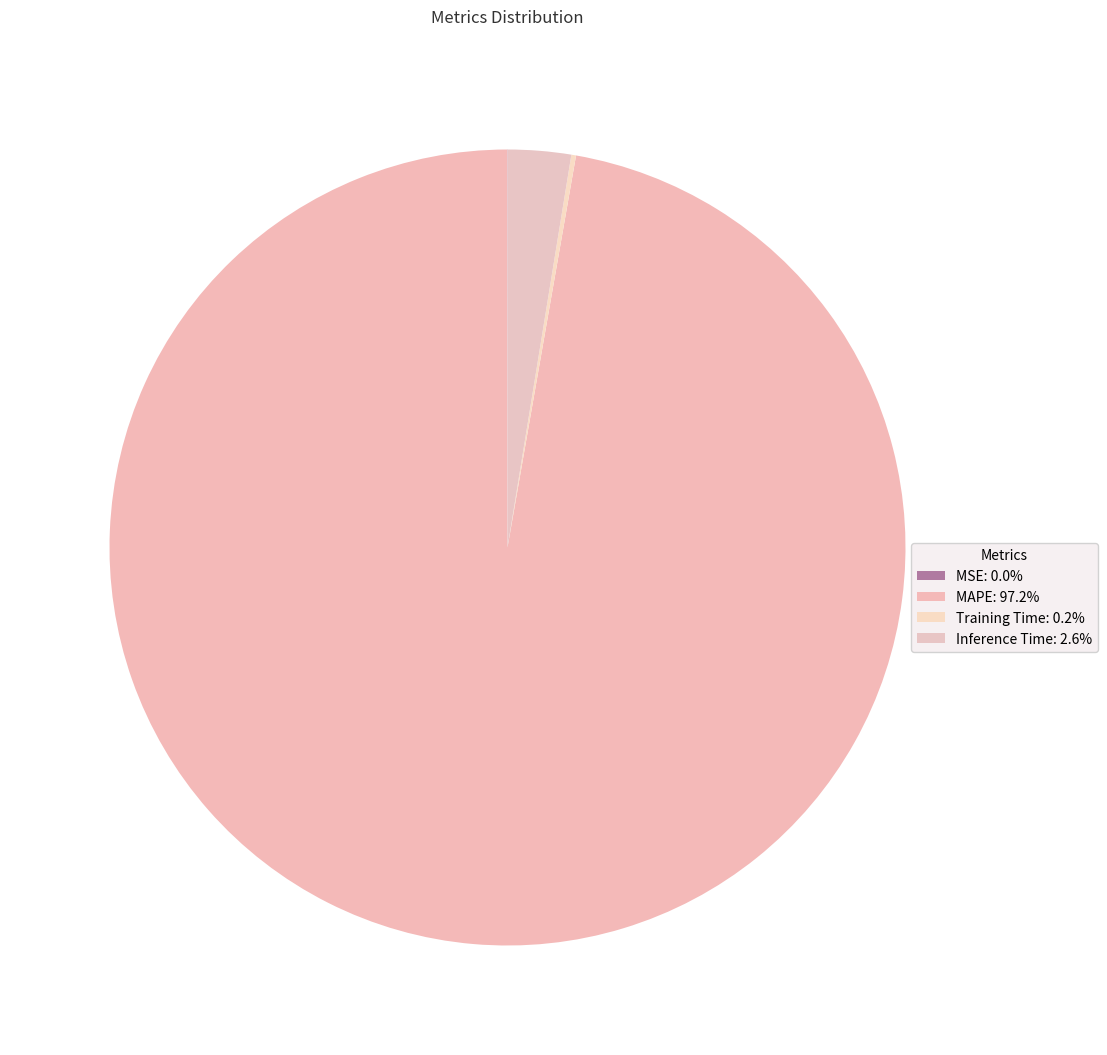

What is the smallest slice in the pie chart?

MSE